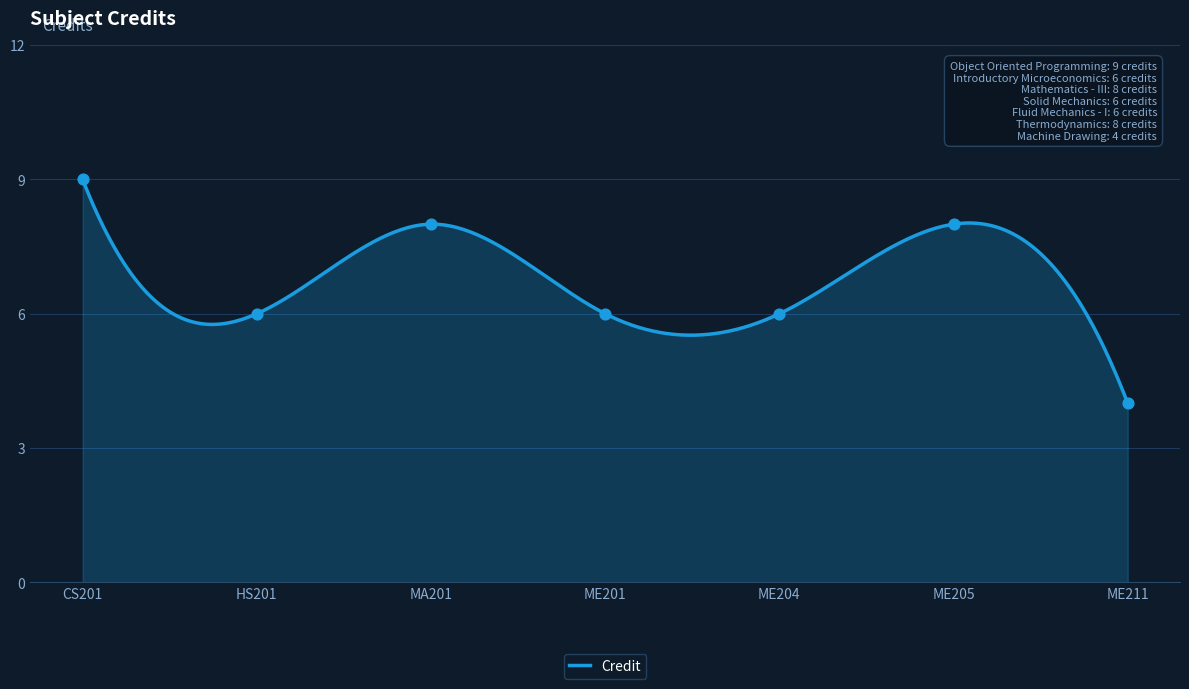

Between ME205 and CS201, which is larger?

CS201